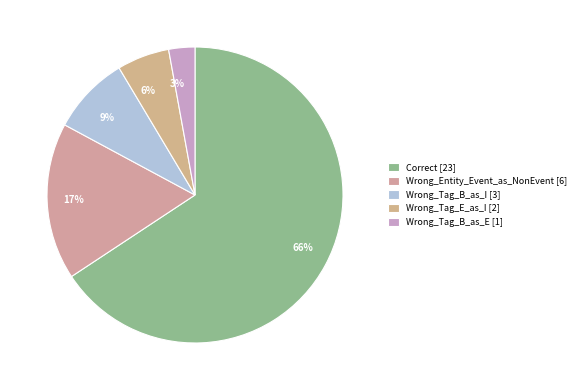

Combined, do Correct and Wrong_Tag_B_as_I account for over 50%?

Yes